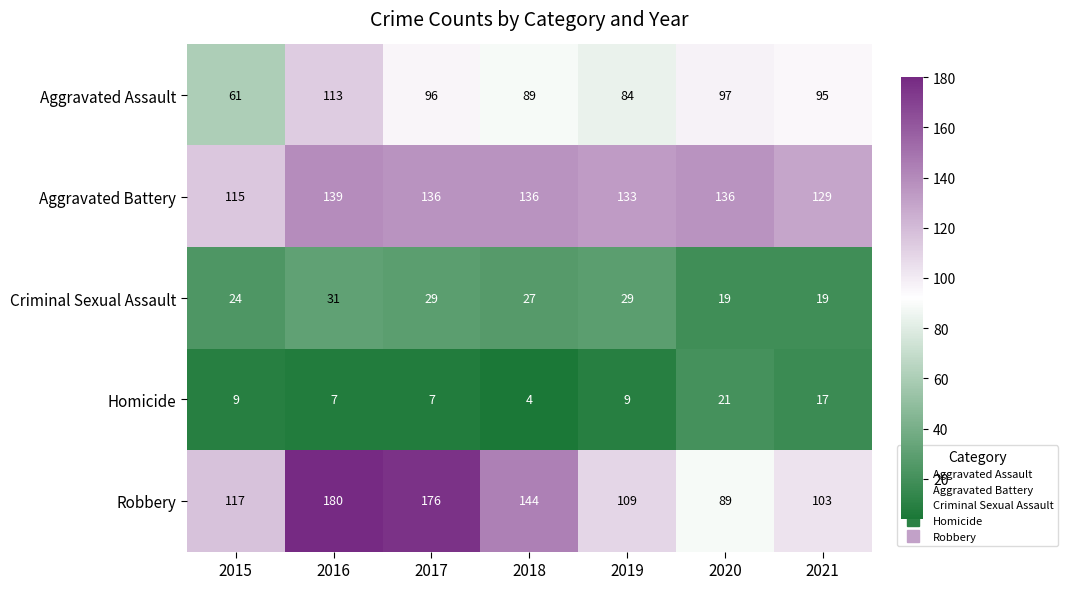

At which category is the sum across all series the highest?

2016